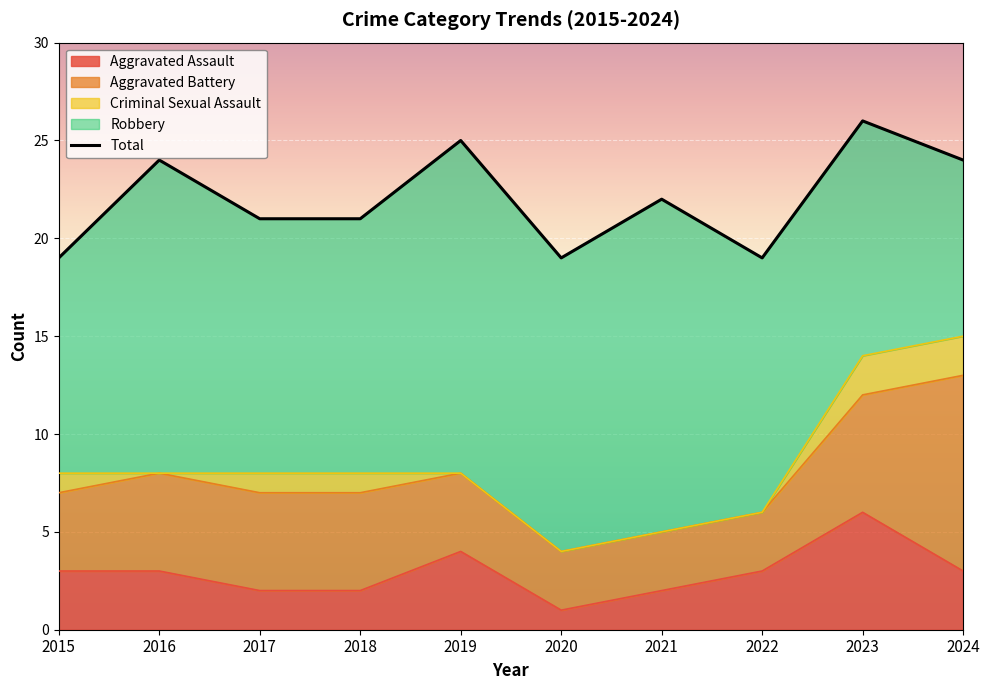

True or false: Aggravated Assault and Total cross at least once.

False